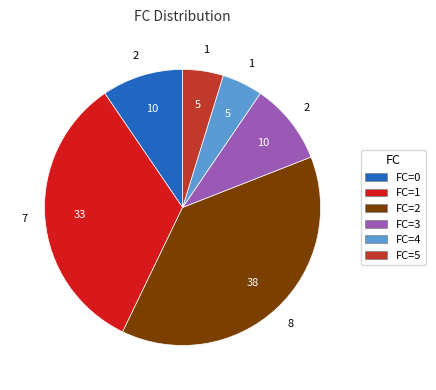

Which slice is the largest?

FC=2